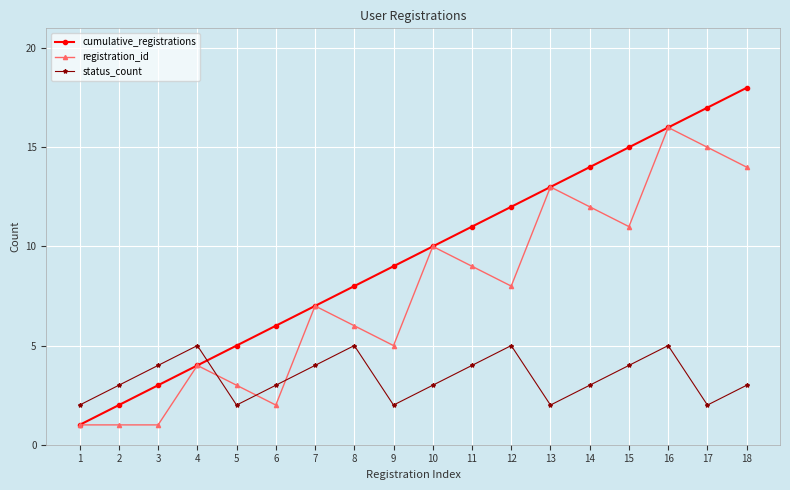

What is the difference between the maximum and minimum values in the status_count series?

3